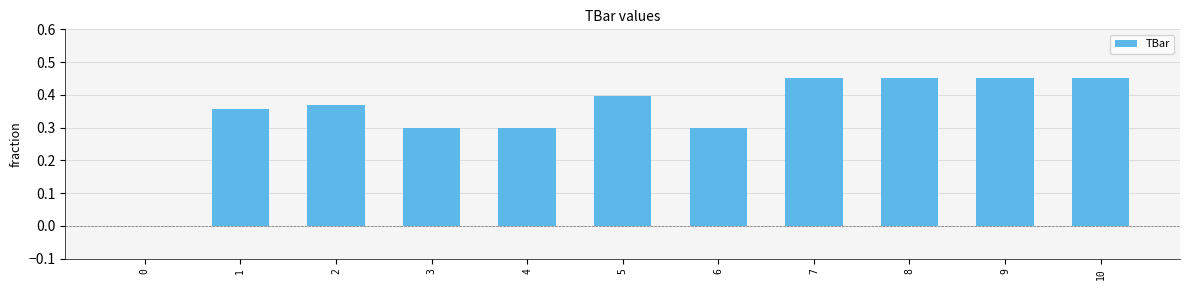

What is the sum of all values?

3.8